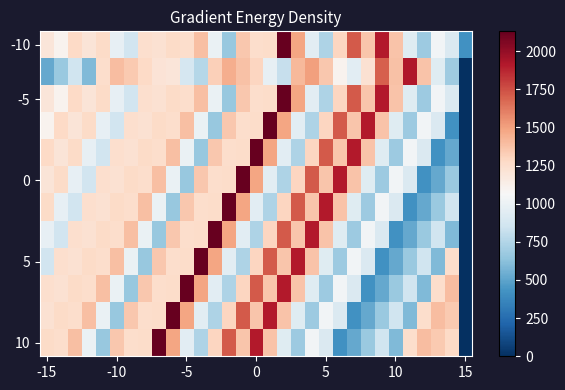

At how many categories does at least one series exceed 636?

30